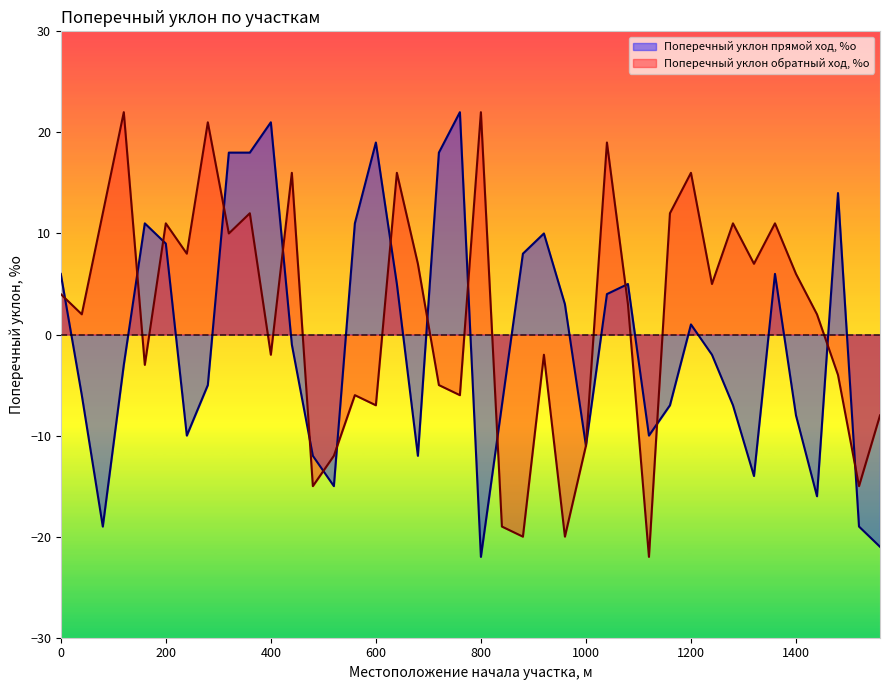

Is it true that Поперечный уклон прямой ход, %о equals -19 at 1520?

True